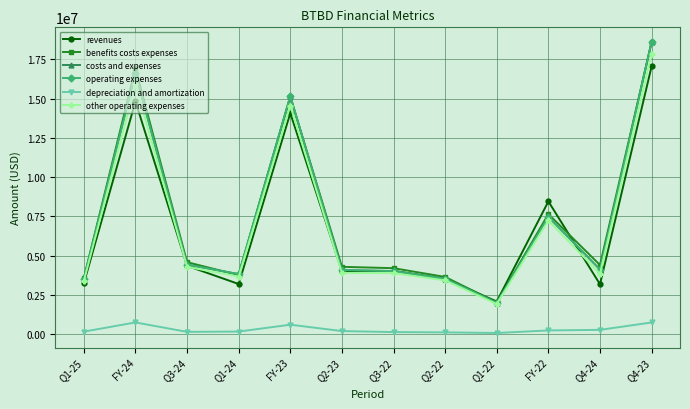

Which series has the largest range (max minus min)?

costs and expenses